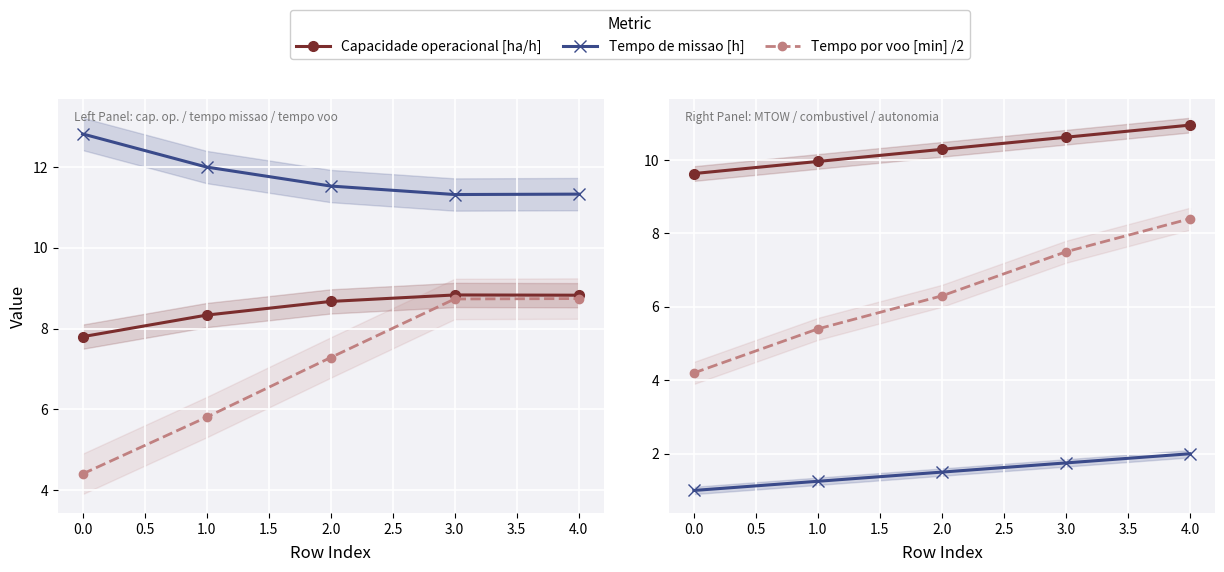

True or false: Capacidade operacional [ha/h] and Tempo de missao [h] cross at least once.

False